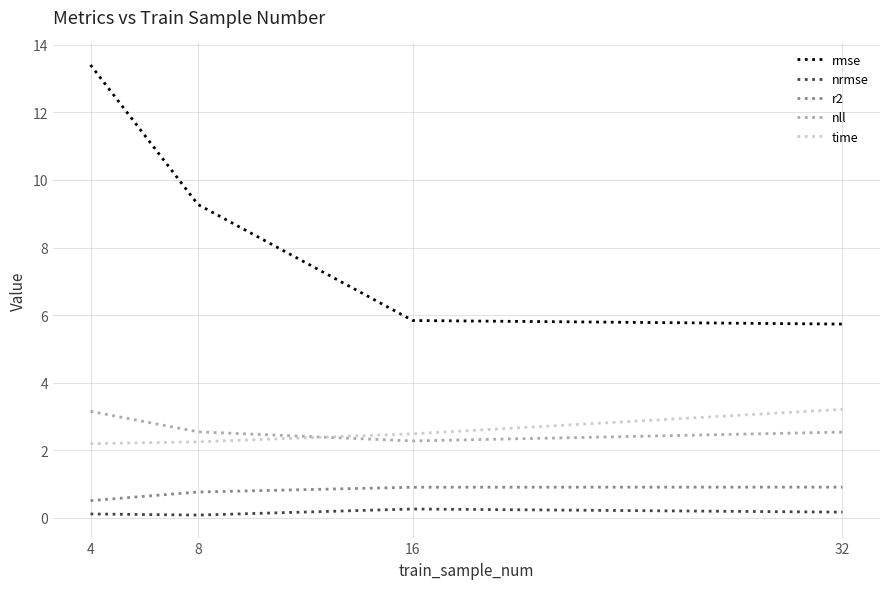

The rmse series shows 9.3 at 8. True or false?

True